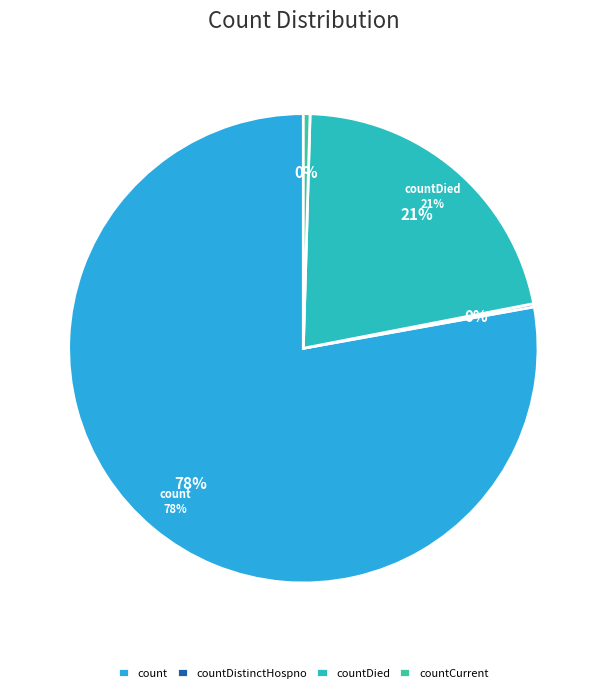

What is the majority slice?

count